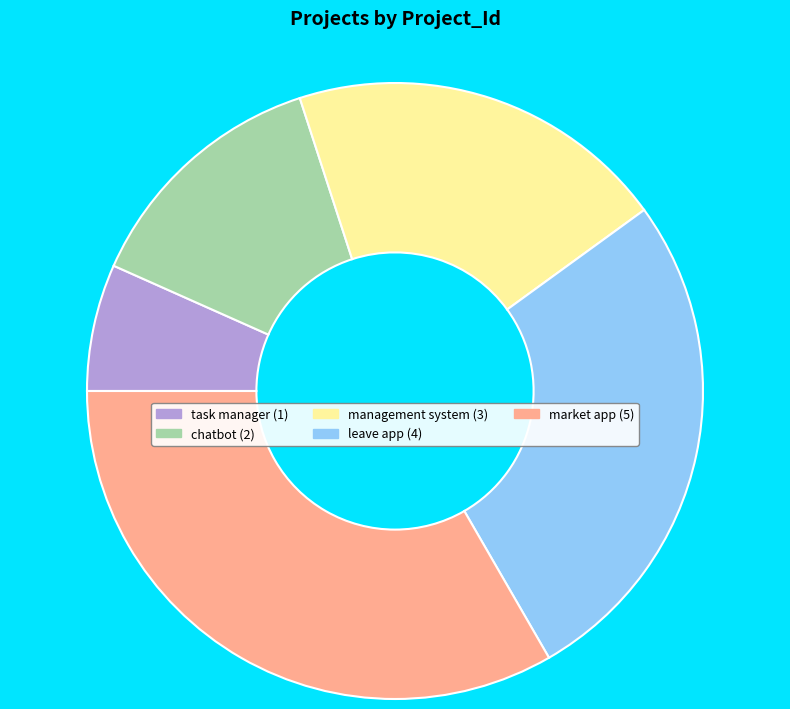

What is the ratio of the value at management system to the value at market app?

0.6